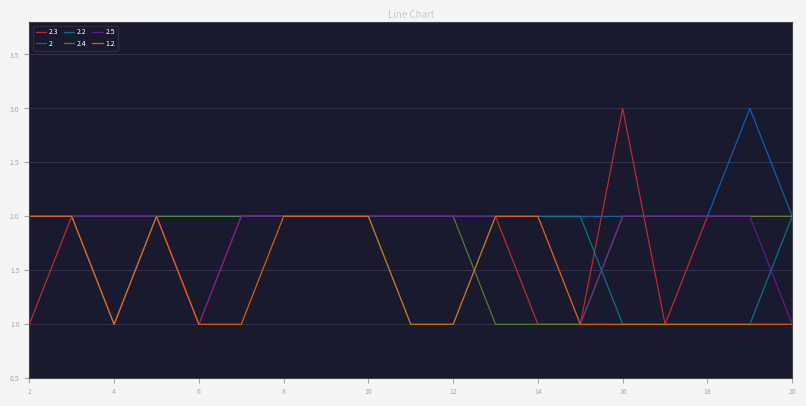

What is the greatest value displayed?

3